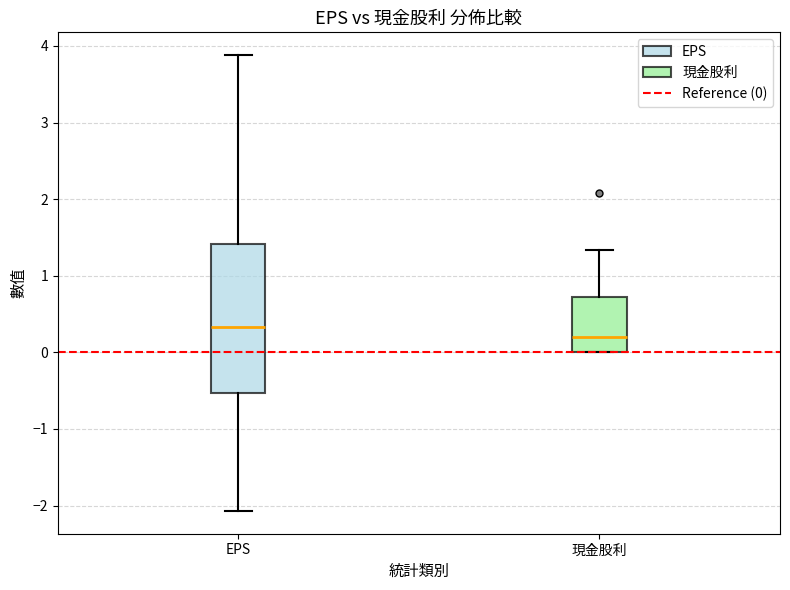

Reading left to right, transcribe this box plot: for each box, give where its median line is, the range the box spans, and where its two whiskers end, as read against the y-axis. The values are not printed on the chart, so give them approximately, as read against the axis.

EPS: median 0.3, box -0.5 to 1.4, whiskers -2.1 to 3.9
現金股利: median 0.2, box 0.0 to 0.7, whiskers 0.0 to 1.3